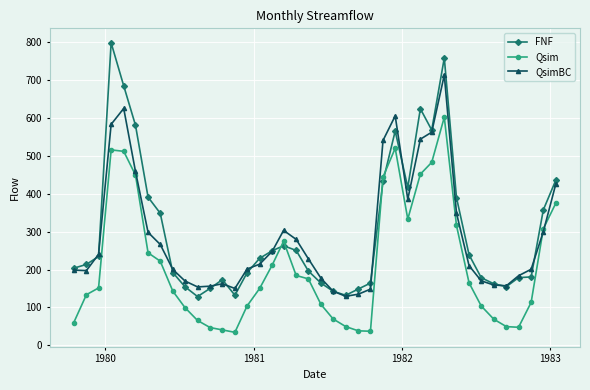

What is the difference between the maximum and minimum values in the QsimBC series?

584.0